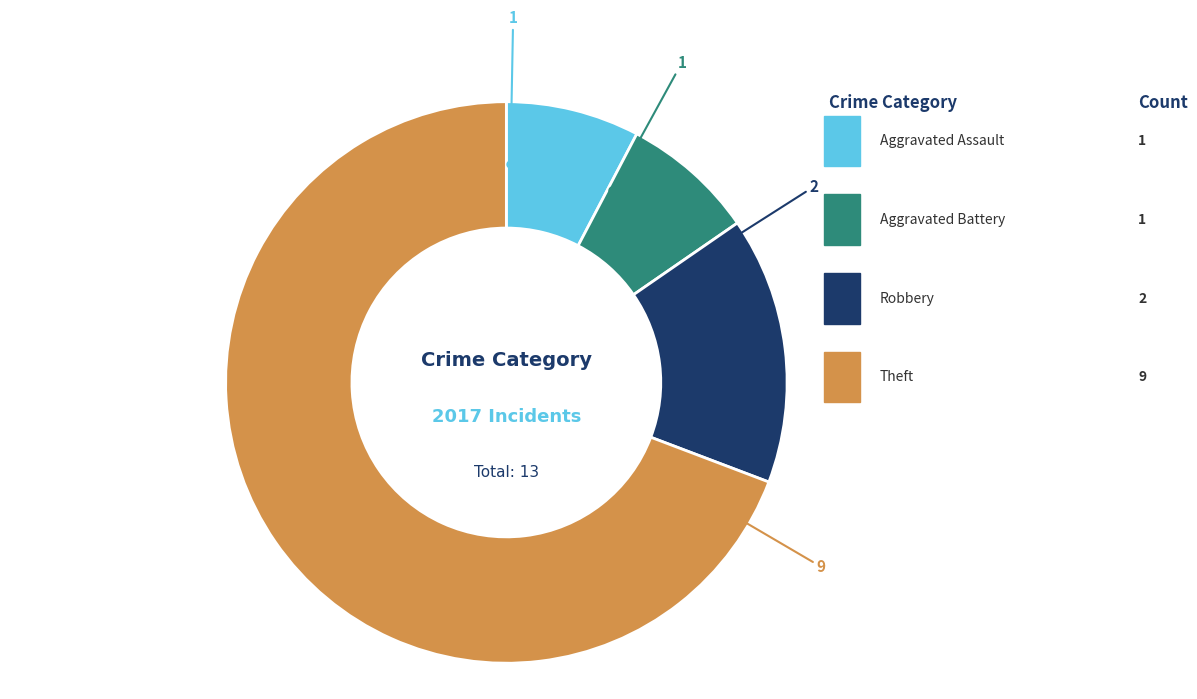

Is there any slice that represents more than half of the pie?

Yes